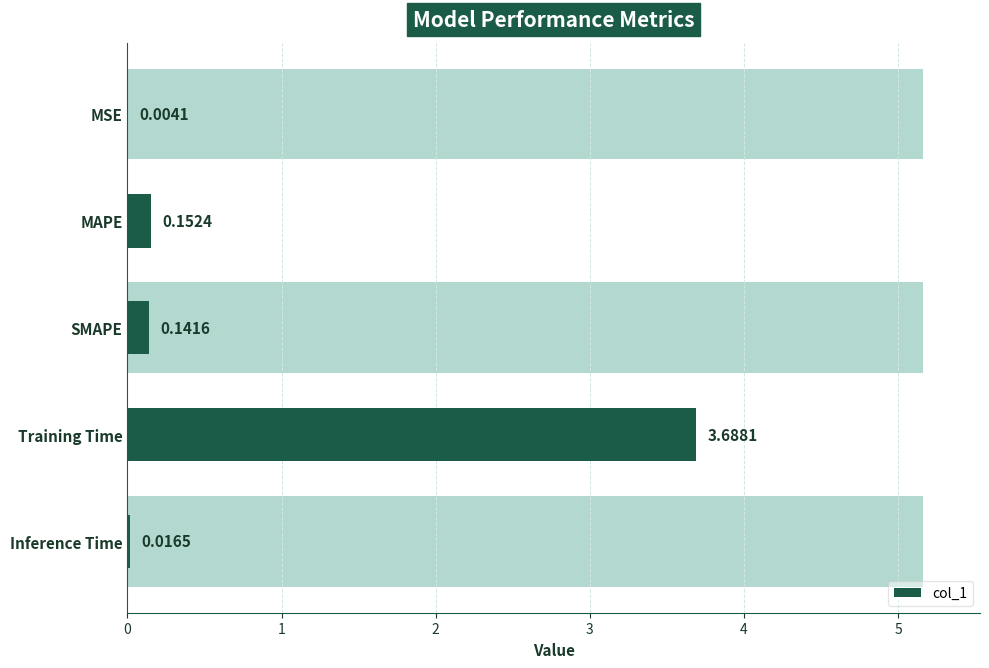

What is the sum of all values?

4.0